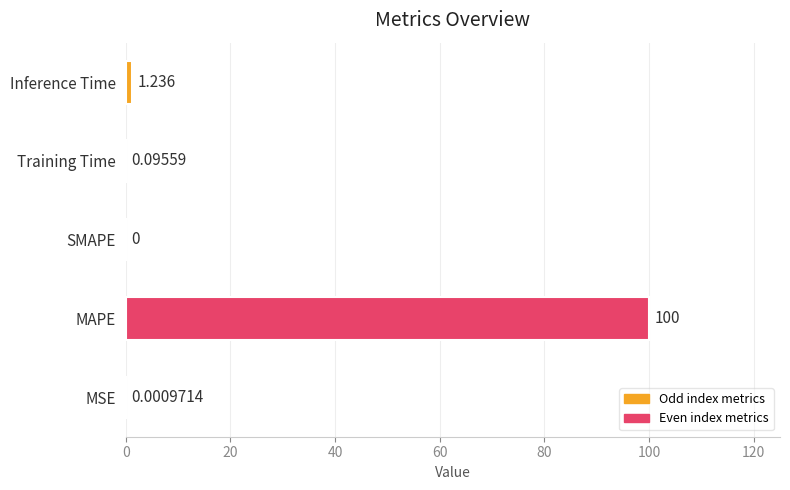

Between MAPE and MSE, which is larger?

MAPE